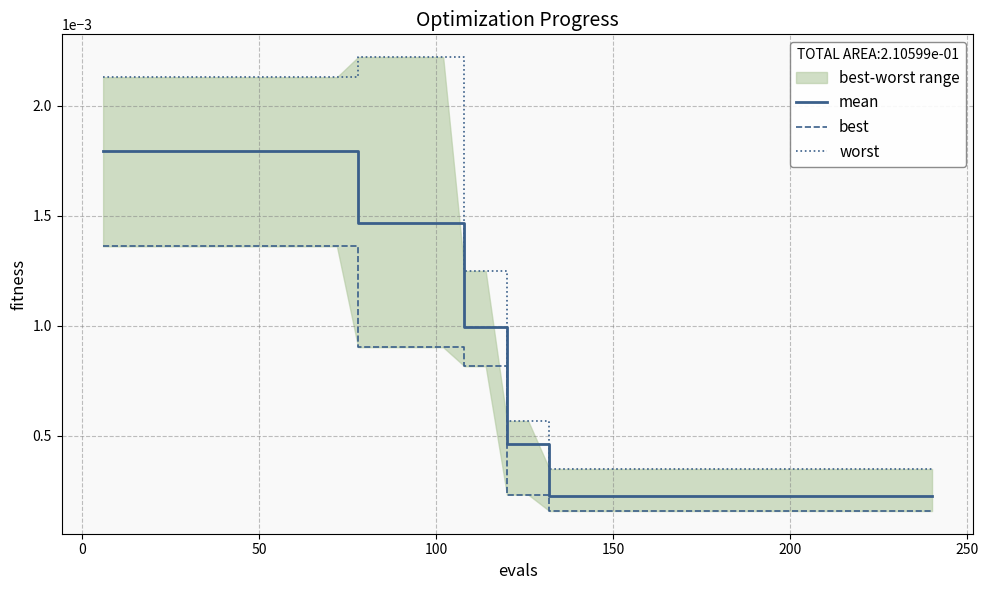

True or false: mean and worst intersect in this chart.

False